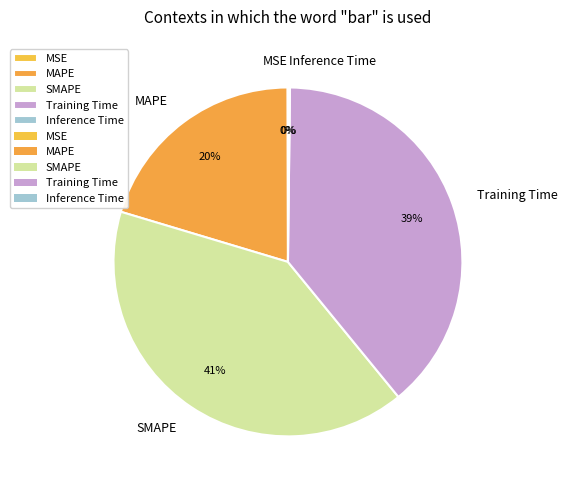

Which category has the biggest portion of the pie?

SMAPE